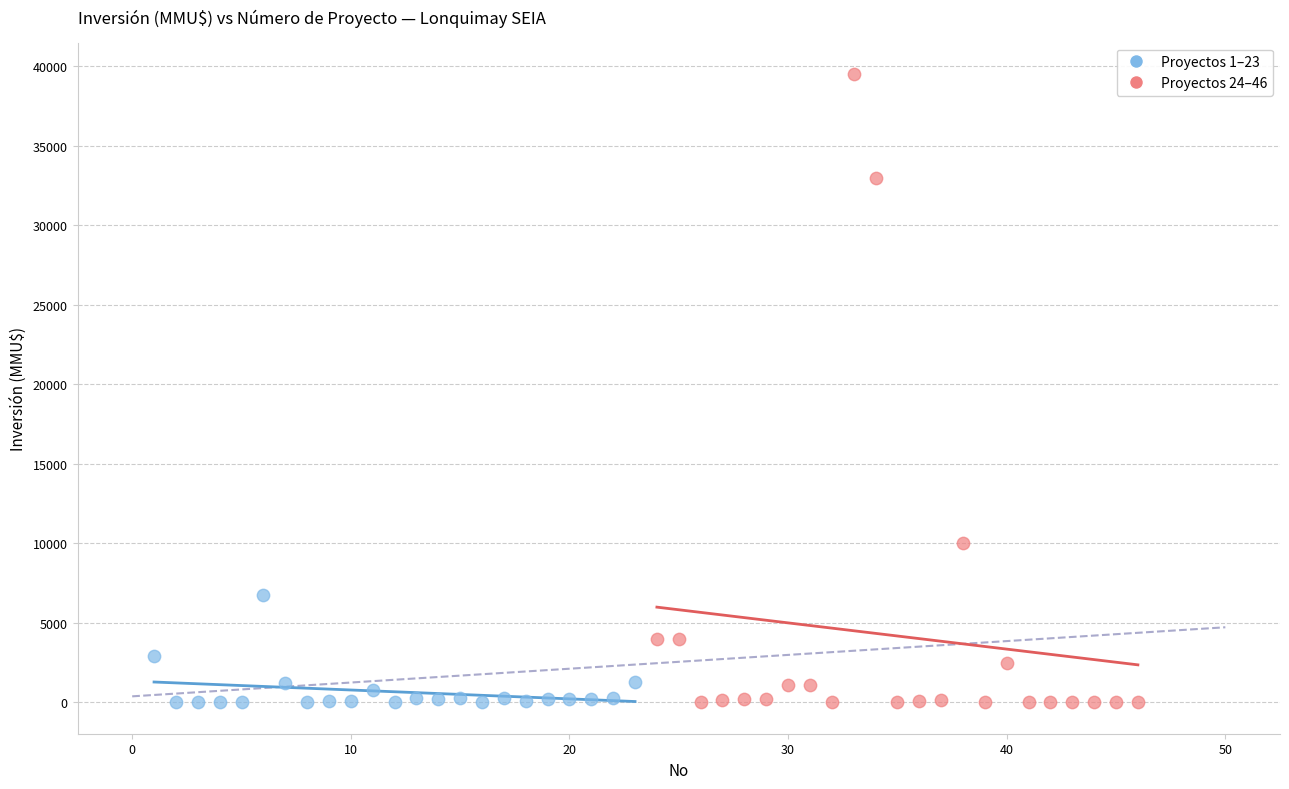

Which series reaches the maximum Y coordinate?

Proyectos 24–46